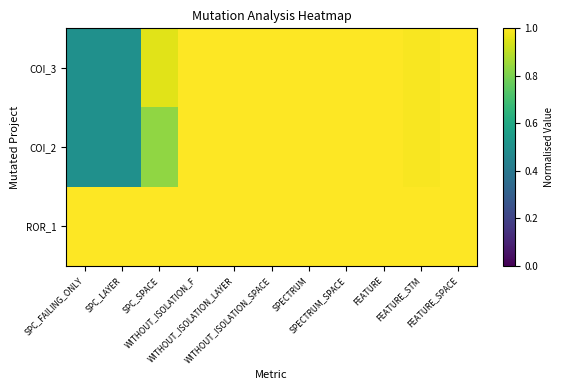

Reading right to left, list all the values displayed in this chart.

COI_3: FEATURE_SPACE=1.0	FEATURE_STM=1.0	FEATURE=1.0	SPECTRUM_SPACE=1.0	SPECTRUM=1.0	WITHOUT_ISOLATION_SPACE=1.0	WITHOUT_ISOLATION_LAYER=1.0	WITHOUT_ISOLATION_F=1.0	SPC_SPACE=1.0	SPC_LAYER=0.5	SPC_FAILING_ONLY=0.5
COI_2: FEATURE_SPACE=1.0	FEATURE_STM=1.0	FEATURE=1.0	SPECTRUM_SPACE=1.0	SPECTRUM=1.0	WITHOUT_ISOLATION_SPACE=1.0	WITHOUT_ISOLATION_LAYER=1.0	WITHOUT_ISOLATION_F=1.0	SPC_SPACE=0.8	SPC_LAYER=0.5	SPC_FAILING_ONLY=0.5
ROR_1: FEATURE_SPACE=1.0	FEATURE_STM=1.0	FEATURE=1.0	SPECTRUM_SPACE=1.0	SPECTRUM=1.0	WITHOUT_ISOLATION_SPACE=1.0	WITHOUT_ISOLATION_LAYER=1.0	WITHOUT_ISOLATION_F=1.0	SPC_SPACE=1.0	SPC_LAYER=1.0	SPC_FAILING_ONLY=1.0